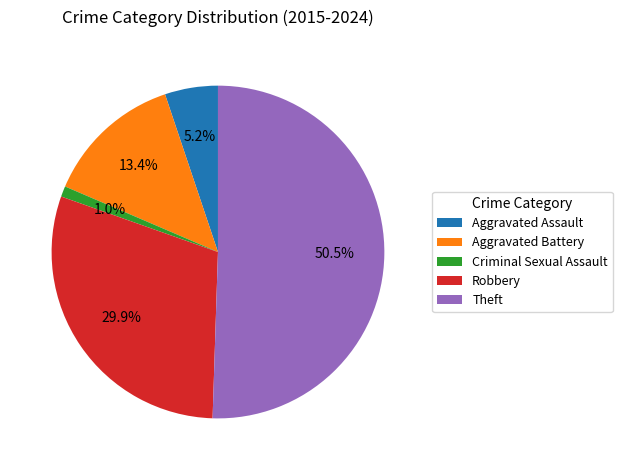

Which category has the smallest portion of the pie?

Criminal Sexual Assault